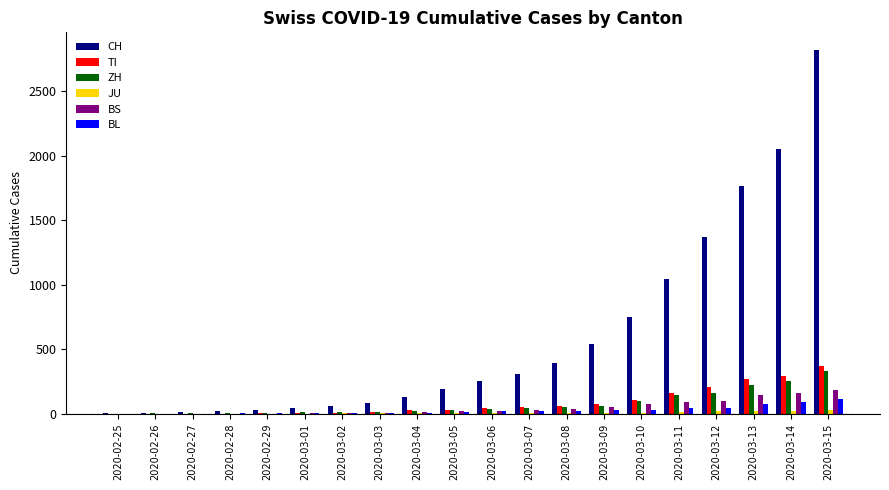

Between 2020-02-25 and 2020-03-06, which series saw the biggest shift?

CH